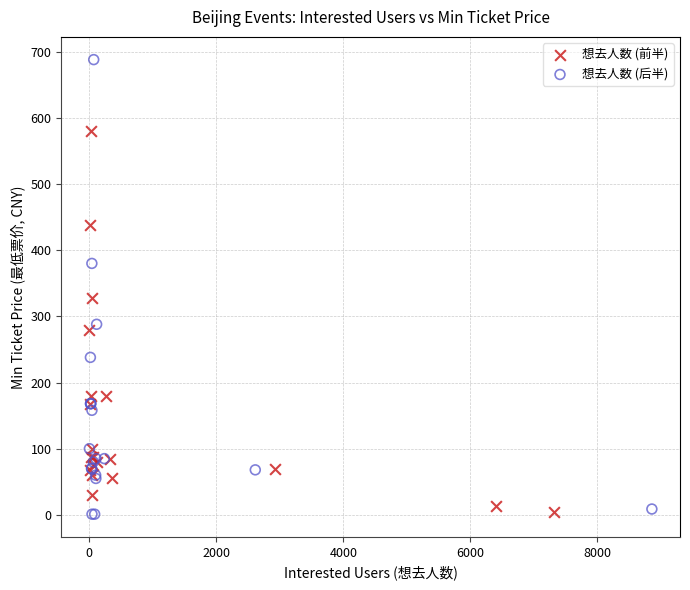

What are all the series names shown in the legend?

想去人数 (前半), 想去人数 (后半)